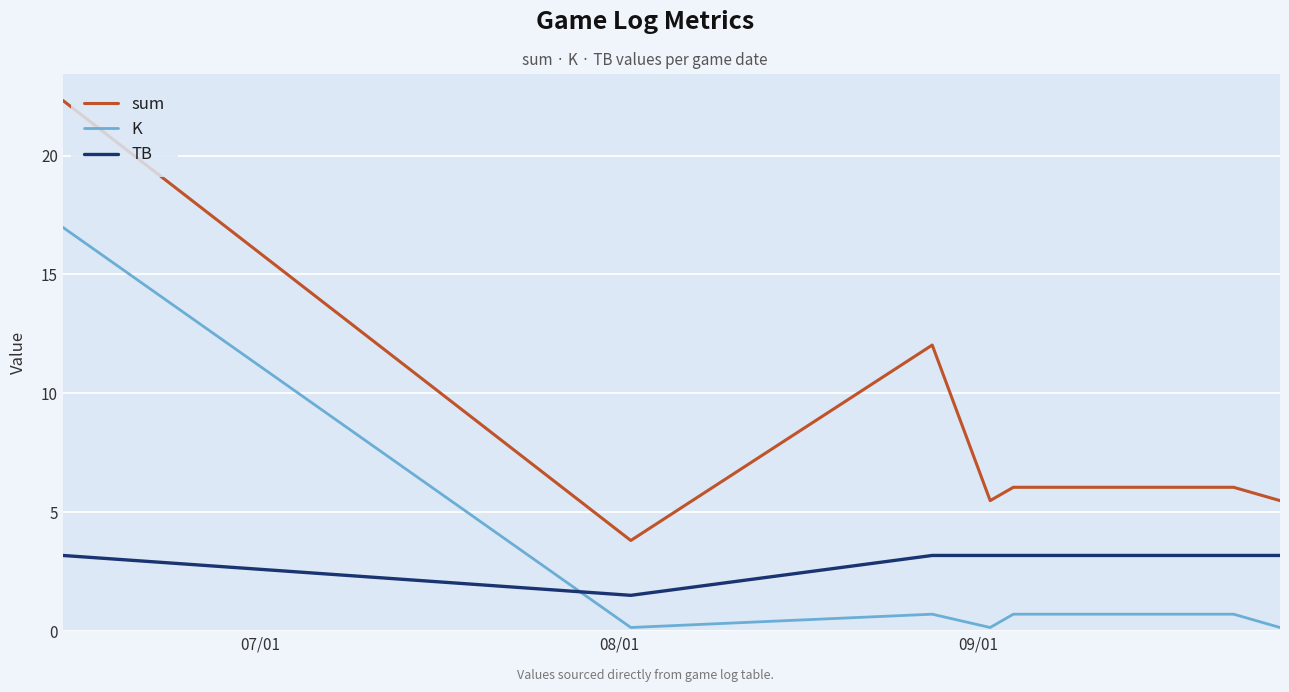

How many lines are shown in the chart?

3